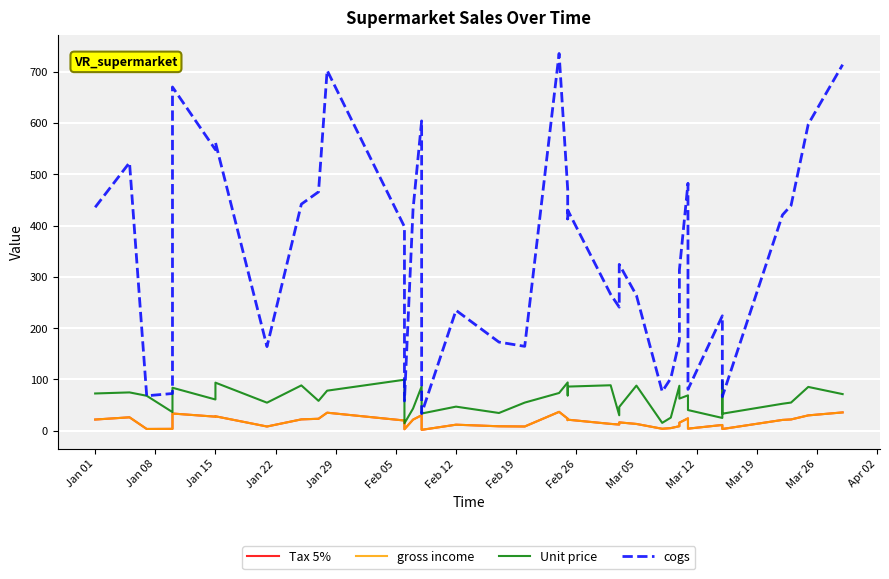

What is the value of the Tax 5% point at the 18th from the left?

8.6